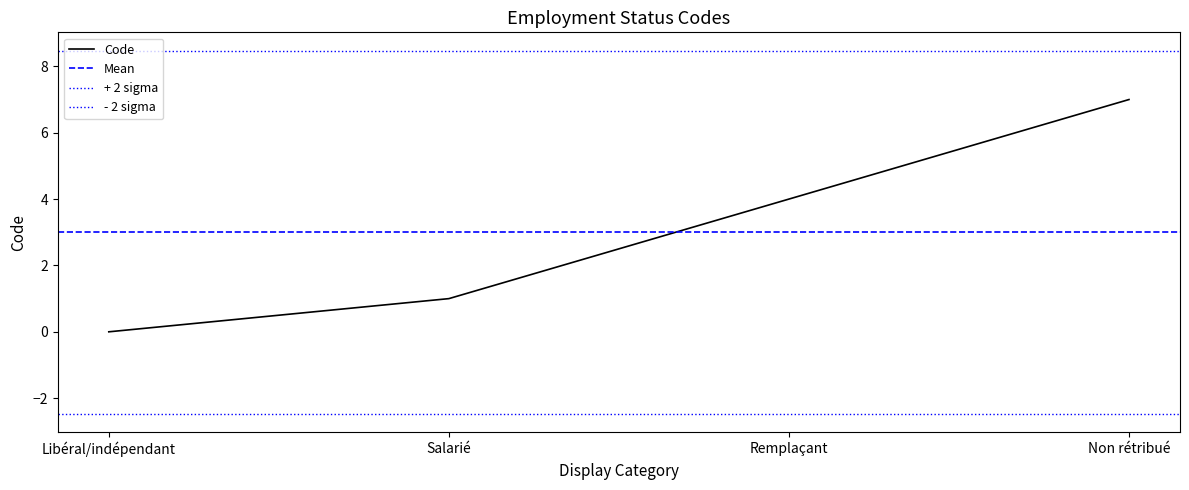

What is the difference between the maximum and minimum values?

7